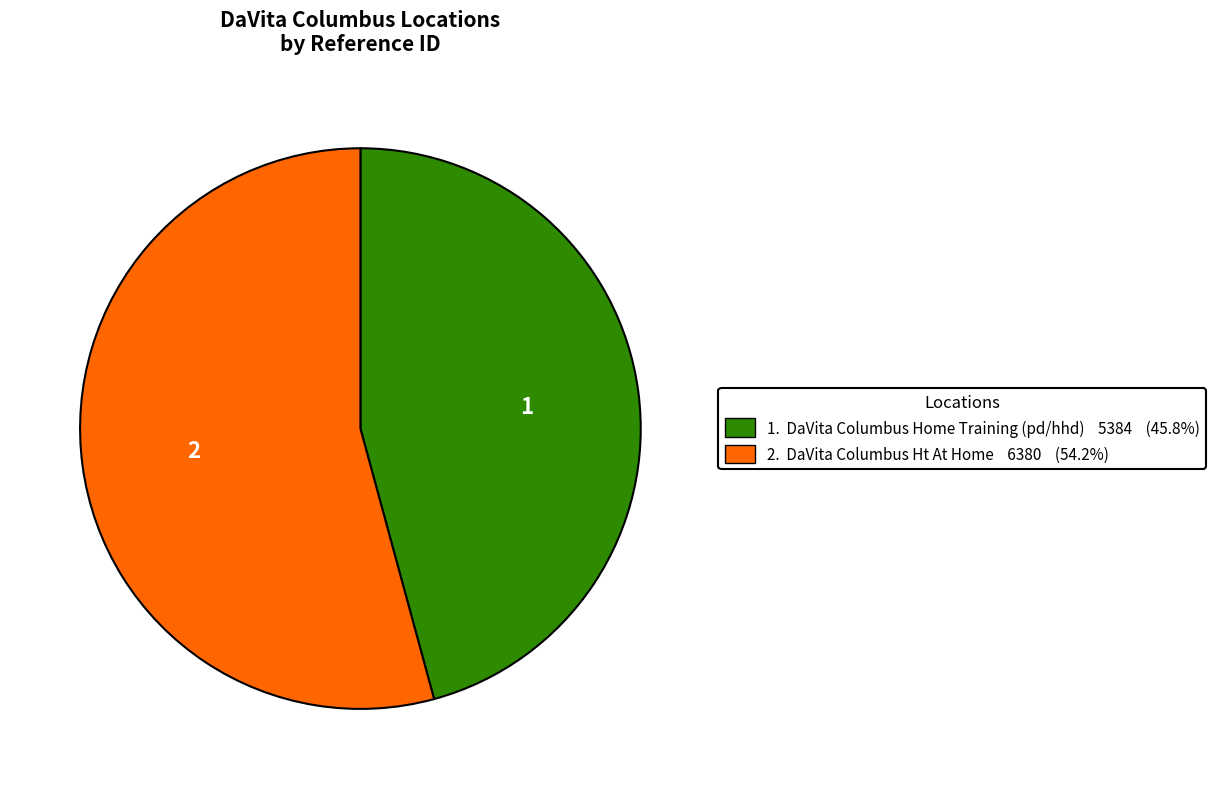

Is there a majority slice in this chart?

Yes